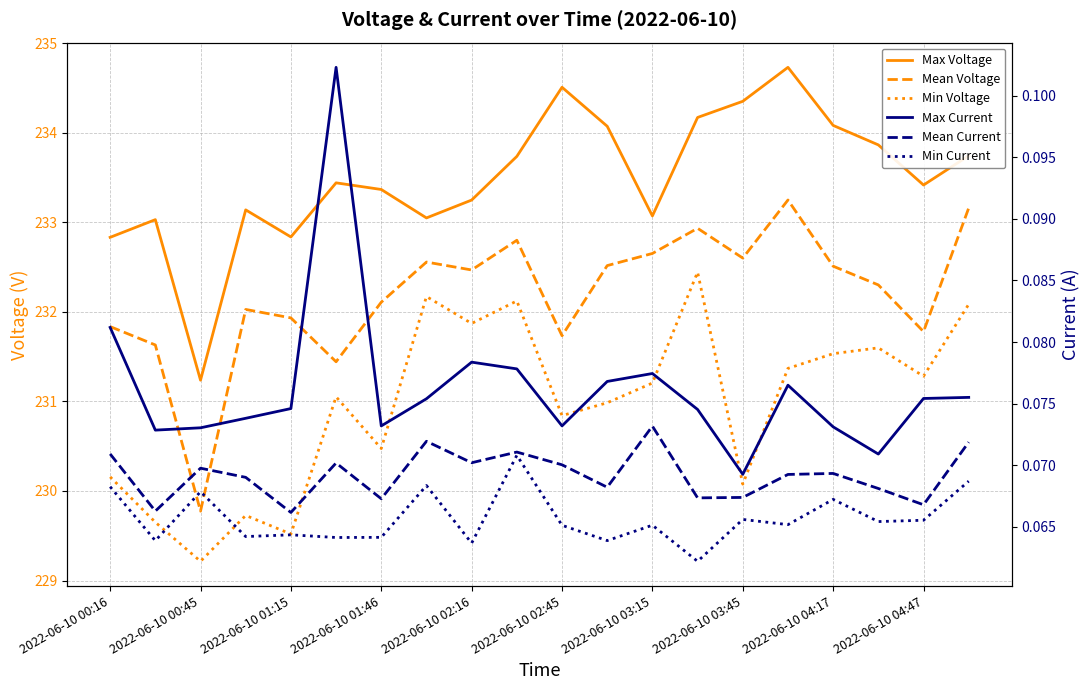

What is the total value across all series at 2022-06-10 03:15?

697.1